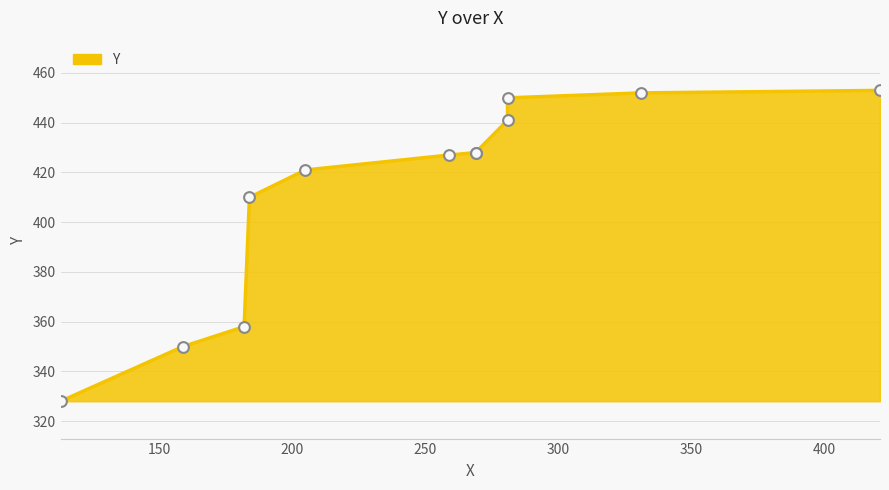

Which has a higher value, 269 or 421?

421